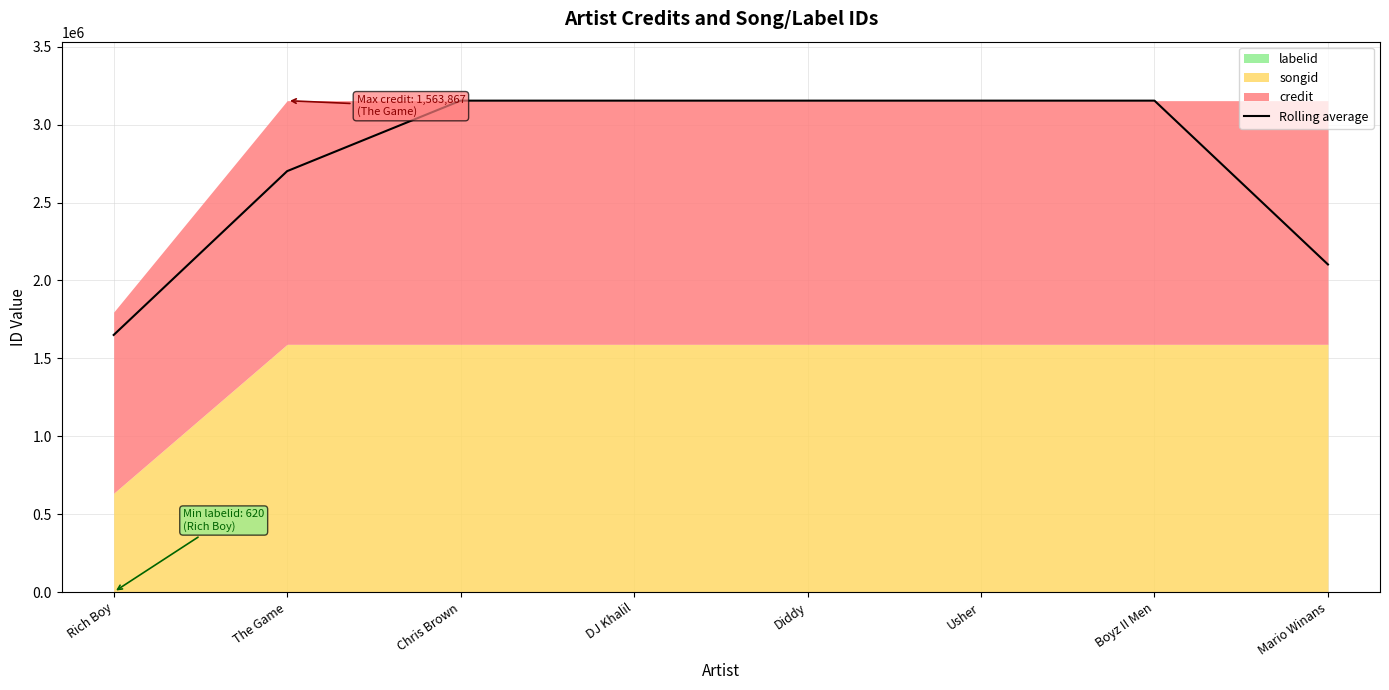

The chart shows a value of 534258.0 at Mario Winans. True or false?

False